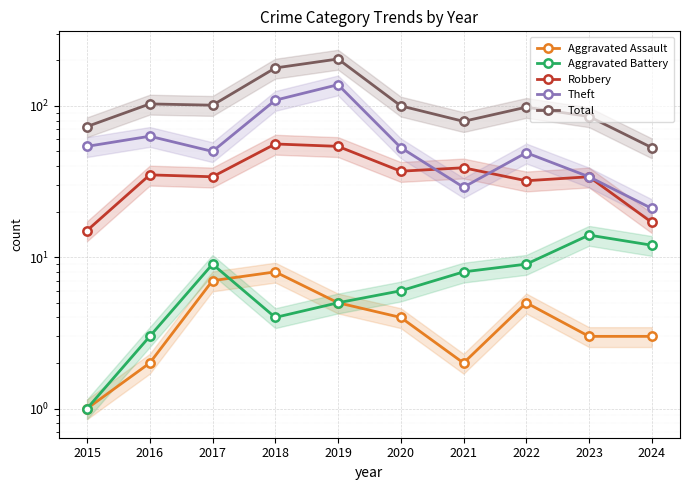

How many lines are shown in the chart?

5